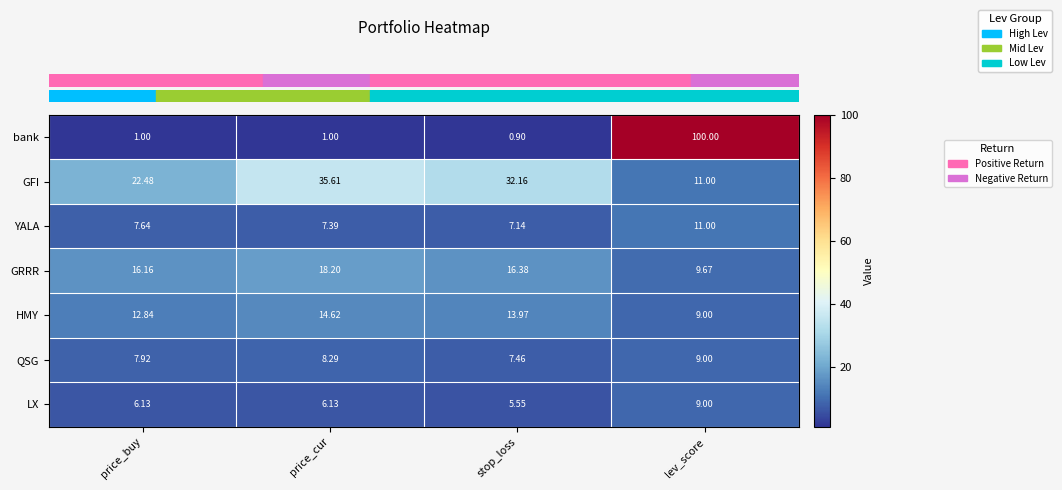

At which label does LX reach its peak?

lev_score